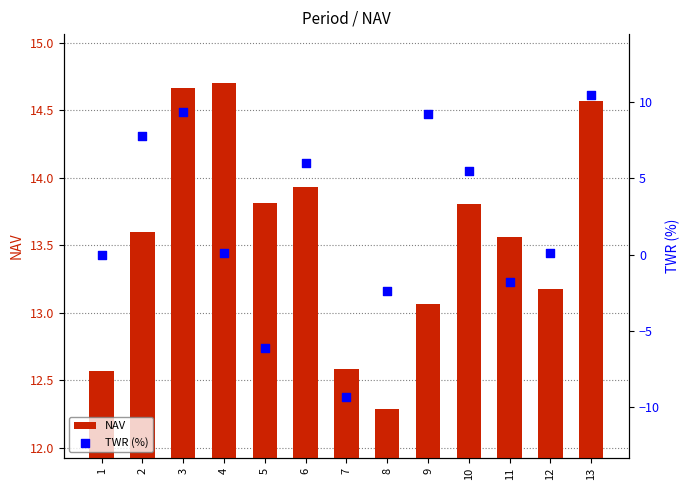

At which category is the sum across all series the highest?

13